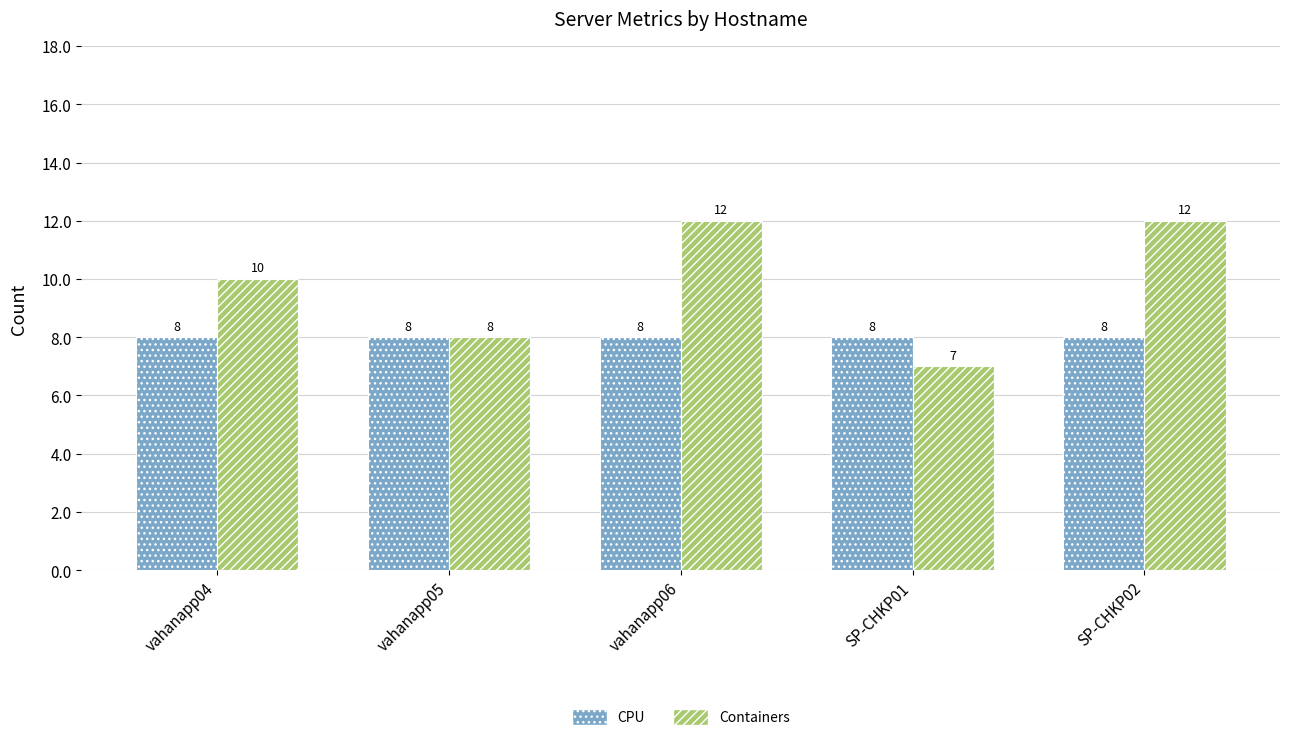

What is the sum of all CPU values?

40